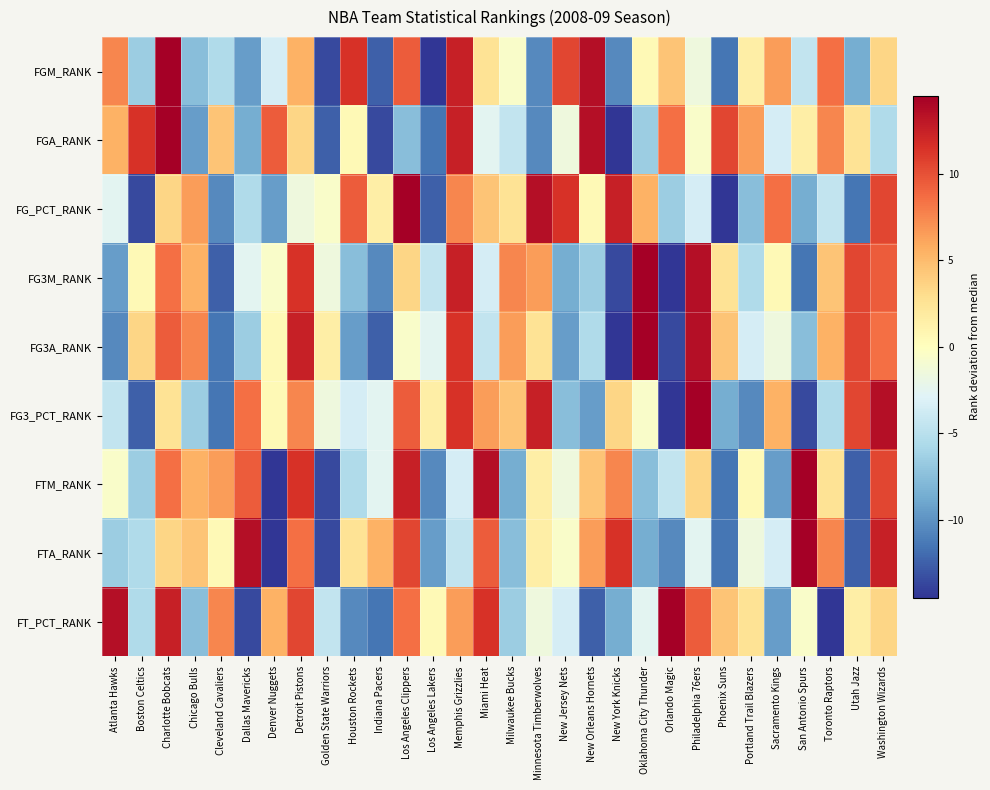

Reading left to right, extract all data points from this chart.

FGM_RANK: Atlanta Hawks=7.5	Boston Celtics=-6.5	Charlotte Bobcats=14.5	Chicago Bulls=-7.5	Cleveland Cavaliers=-5.5	Dallas Mavericks=-9.5	Denver Nuggets=-3.5	Detroit Pistons=5.5	Golden State Warriors=-13.5	Houston Rockets=11.5	Indiana Pacers=-12.5	Los Angeles Clippers=9.5	Los Angeles Lakers=-14.5	Memphis Grizzlies=12.5	Miami Heat=2.5	Milwaukee Bucks=-0.5	Minnesota Timberwolves=-10.5	New Jersey Nets=10.5	New Orleans Hornets=13.5	New York Knicks=-10.5	Oklahoma City Thunder=0.5	Orlando Magic=4.5	Philadelphia 76ers=-1.5	Phoenix Suns=-11.5	Portland Trail Blazers=1.5	Sacramento Kings=6.5	San Antonio Spurs=-4.5	Toronto Raptors=8.5	Utah Jazz=-8.5	Washington Wizards=3.5
FGA_RANK: Atlanta Hawks=5.5	Boston Celtics=11.5	Charlotte Bobcats=14.5	Chicago Bulls=-9.5	Cleveland Cavaliers=4.5	Dallas Mavericks=-8.5	Denver Nuggets=9.5	Detroit Pistons=3.5	Golden State Warriors=-12.5	Houston Rockets=0.5	Indiana Pacers=-13.5	Los Angeles Clippers=-7.5	Los Angeles Lakers=-11.5	Memphis Grizzlies=12.5	Miami Heat=-2.5	Milwaukee Bucks=-4.5	Minnesota Timberwolves=-10.5	New Jersey Nets=-1.5	New Orleans Hornets=13.5	New York Knicks=-14.5	Oklahoma City Thunder=-6.5	Orlando Magic=8.5	Philadelphia 76ers=-0.5	Phoenix Suns=10.5	Portland Trail Blazers=6.5	Sacramento Kings=-3.5	San Antonio Spurs=1.5	Toronto Raptors=7.5	Utah Jazz=2.5	Washington Wizards=-5.5
FG_PCT_RANK: Atlanta Hawks=-2.5	Boston Celtics=-13.5	Charlotte Bobcats=3.5	Chicago Bulls=6.5	Cleveland Cavaliers=-10.5	Dallas Mavericks=-5.5	Denver Nuggets=-9.5	Detroit Pistons=-1.5	Golden State Warriors=-0.5	Houston Rockets=9.5	Indiana Pacers=1.5	Los Angeles Clippers=14.5	Los Angeles Lakers=-12.5	Memphis Grizzlies=7.5	Miami Heat=4.5	Milwaukee Bucks=2.5	Minnesota Timberwolves=13.5	New Jersey Nets=11.5	New Orleans Hornets=0.5	New York Knicks=12.5	Oklahoma City Thunder=5.5	Orlando Magic=-6.5	Philadelphia 76ers=-3.5	Phoenix Suns=-14.5	Portland Trail Blazers=-7.5	Sacramento Kings=8.5	San Antonio Spurs=-8.5	Toronto Raptors=-4.5	Utah Jazz=-11.5	Washington Wizards=10.5
FG3M_RANK: Atlanta Hawks=-9.5	Boston Celtics=0.5	Charlotte Bobcats=8.5	Chicago Bulls=5.5	Cleveland Cavaliers=-12.5	Dallas Mavericks=-2.5	Denver Nuggets=-0.5	Detroit Pistons=11.5	Golden State Warriors=-1.5	Houston Rockets=-7.5	Indiana Pacers=-10.5	Los Angeles Clippers=3.5	Los Angeles Lakers=-4.5	Memphis Grizzlies=12.5	Miami Heat=-3.5	Milwaukee Bucks=7.5	Minnesota Timberwolves=6.5	New Jersey Nets=-8.5	New Orleans Hornets=-6.5	New York Knicks=-13.5	Oklahoma City Thunder=14.5	Orlando Magic=-14.5	Philadelphia 76ers=13.5	Phoenix Suns=2.5	Portland Trail Blazers=-5.5	Sacramento Kings=0.5	San Antonio Spurs=-11.5	Toronto Raptors=4.5	Utah Jazz=10.5	Washington Wizards=9.5
FG3A_RANK: Atlanta Hawks=-10.5	Boston Celtics=3.5	Charlotte Bobcats=9.5	Chicago Bulls=7.5	Cleveland Cavaliers=-11.5	Dallas Mavericks=-6.5	Denver Nuggets=0.5	Detroit Pistons=12.5	Golden State Warriors=1.5	Houston Rockets=-9.5	Indiana Pacers=-12.5	Los Angeles Clippers=-0.5	Los Angeles Lakers=-2.5	Memphis Grizzlies=11.5	Miami Heat=-4.5	Milwaukee Bucks=6.5	Minnesota Timberwolves=2.5	New Jersey Nets=-9.5	New Orleans Hornets=-5.5	New York Knicks=-14.5	Oklahoma City Thunder=14.5	Orlando Magic=-13.5	Philadelphia 76ers=13.5	Phoenix Suns=4.5	Portland Trail Blazers=-3.5	Sacramento Kings=-1.5	San Antonio Spurs=-7.5	Toronto Raptors=5.5	Utah Jazz=10.5	Washington Wizards=8.5
FG3_PCT_RANK: Atlanta Hawks=-4.5	Boston Celtics=-12.5	Charlotte Bobcats=2.5	Chicago Bulls=-6.5	Cleveland Cavaliers=-11.5	Dallas Mavericks=8.5	Denver Nuggets=0.5	Detroit Pistons=7.5	Golden State Warriors=-1.5	Houston Rockets=-3.5	Indiana Pacers=-2.5	Los Angeles Clippers=9.5	Los Angeles Lakers=1.5	Memphis Grizzlies=11.5	Miami Heat=6.5	Milwaukee Bucks=4.5	Minnesota Timberwolves=12.5	New Jersey Nets=-7.5	New Orleans Hornets=-9.5	New York Knicks=3.5	Oklahoma City Thunder=-0.5	Orlando Magic=-14.5	Philadelphia 76ers=14.5	Phoenix Suns=-8.5	Portland Trail Blazers=-10.5	Sacramento Kings=5.5	San Antonio Spurs=-13.5	Toronto Raptors=-5.5	Utah Jazz=10.5	Washington Wizards=13.5
FTM_RANK: Atlanta Hawks=-0.5	Boston Celtics=-6.5	Charlotte Bobcats=8.5	Chicago Bulls=5.5	Cleveland Cavaliers=6.5	Dallas Mavericks=9.5	Denver Nuggets=-14.5	Detroit Pistons=11.5	Golden State Warriors=-13.5	Houston Rockets=-5.5	Indiana Pacers=-2.5	Los Angeles Clippers=12.5	Los Angeles Lakers=-10.5	Memphis Grizzlies=-3.5	Miami Heat=13.5	Milwaukee Bucks=-8.5	Minnesota Timberwolves=1.5	New Jersey Nets=-1.5	New Orleans Hornets=4.5	New York Knicks=7.5	Oklahoma City Thunder=-7.5	Orlando Magic=-4.5	Philadelphia 76ers=3.5	Phoenix Suns=-11.5	Portland Trail Blazers=0.5	Sacramento Kings=-9.5	San Antonio Spurs=14.5	Toronto Raptors=2.5	Utah Jazz=-12.5	Washington Wizards=10.5
FTA_RANK: Atlanta Hawks=-6.5	Boston Celtics=-5.5	Charlotte Bobcats=3.5	Chicago Bulls=4.5	Cleveland Cavaliers=0.5	Dallas Mavericks=13.5	Denver Nuggets=-14.5	Detroit Pistons=8.5	Golden State Warriors=-13.5	Houston Rockets=2.5	Indiana Pacers=5.5	Los Angeles Clippers=10.5	Los Angeles Lakers=-9.5	Memphis Grizzlies=-4.5	Miami Heat=9.5	Milwaukee Bucks=-7.5	Minnesota Timberwolves=1.5	New Jersey Nets=-0.5	New Orleans Hornets=6.5	New York Knicks=11.5	Oklahoma City Thunder=-8.5	Orlando Magic=-10.5	Philadelphia 76ers=-2.5	Phoenix Suns=-11.5	Portland Trail Blazers=-1.5	Sacramento Kings=-3.5	San Antonio Spurs=14.5	Toronto Raptors=7.5	Utah Jazz=-12.5	Washington Wizards=12.5
FT_PCT_RANK: Atlanta Hawks=13.5	Boston Celtics=-5.5	Charlotte Bobcats=12.5	Chicago Bulls=-7.5	Cleveland Cavaliers=7.5	Dallas Mavericks=-13.5	Denver Nuggets=5.5	Detroit Pistons=10.5	Golden State Warriors=-4.5	Houston Rockets=-10.5	Indiana Pacers=-11.5	Los Angeles Clippers=8.5	Los Angeles Lakers=0.5	Memphis Grizzlies=6.5	Miami Heat=11.5	Milwaukee Bucks=-6.5	Minnesota Timberwolves=-1.5	New Jersey Nets=-3.5	New Orleans Hornets=-12.5	New York Knicks=-8.5	Oklahoma City Thunder=-2.5	Orlando Magic=14.5	Philadelphia 76ers=9.5	Phoenix Suns=4.5	Portland Trail Blazers=2.5	Sacramento Kings=-9.5	San Antonio Spurs=-0.5	Toronto Raptors=-14.5	Utah Jazz=1.5	Washington Wizards=3.5